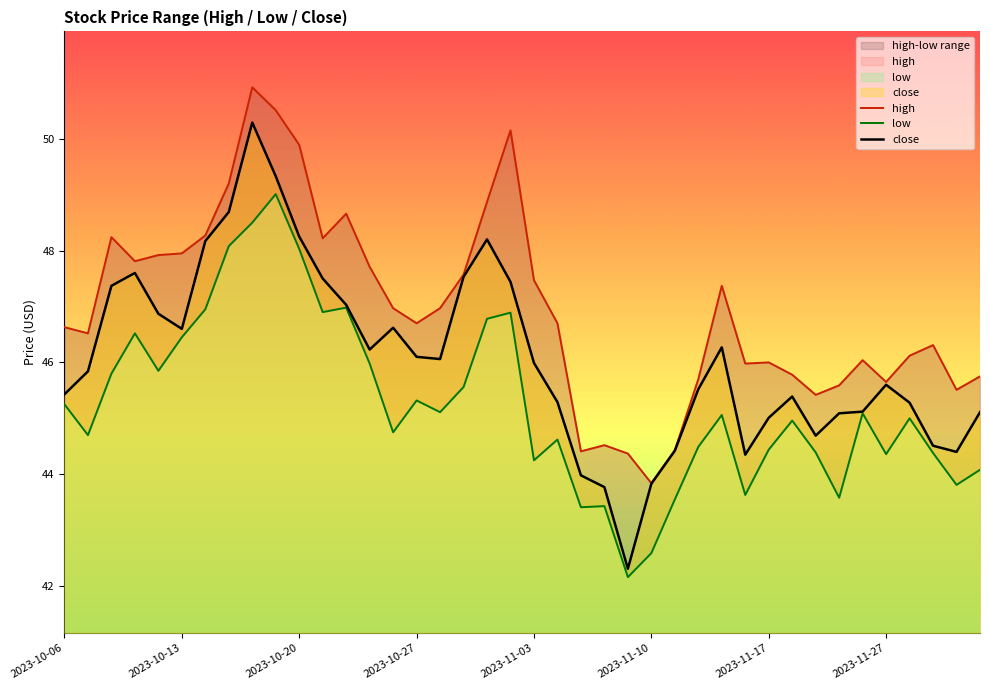

What is the lowest value of the close series?

42.3